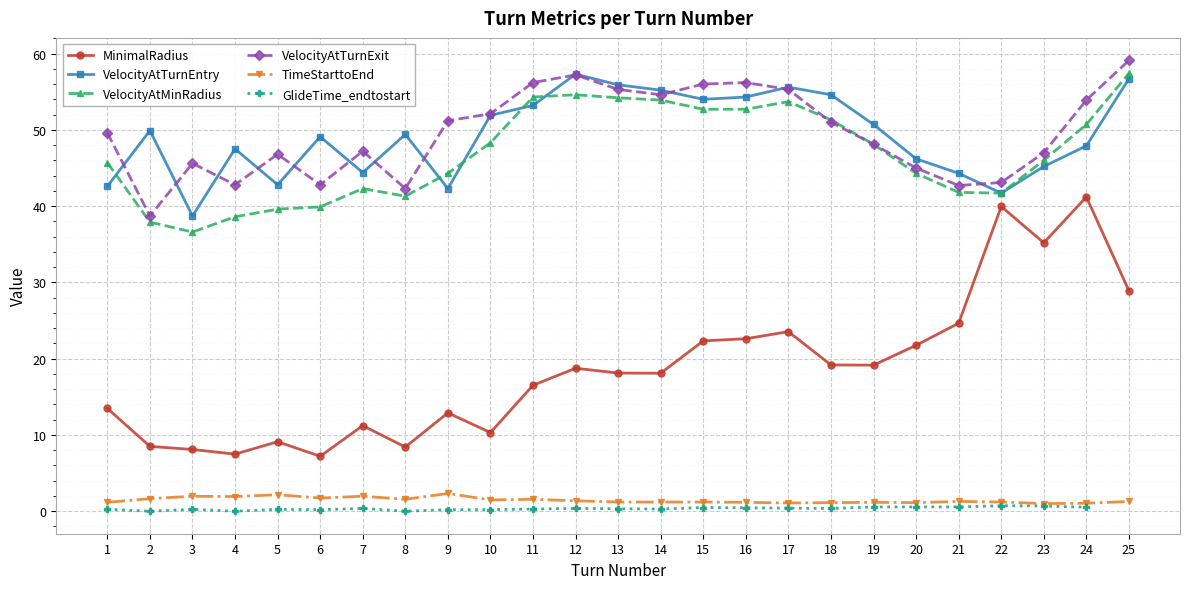

Which series has the largest total across all categories?

VelocityAtTurnExit